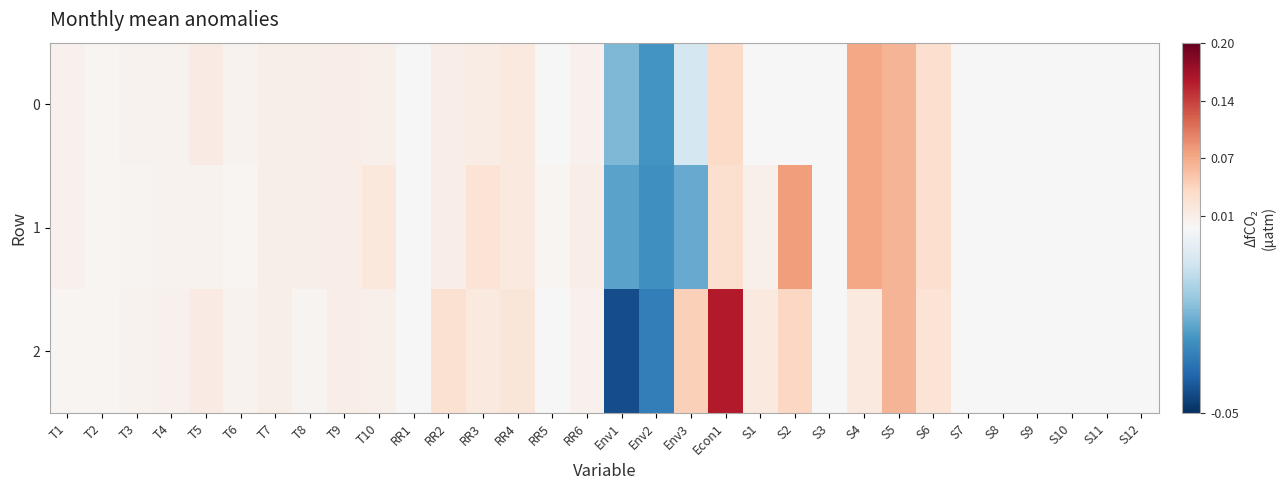

Which series has the largest total across all categories?

2